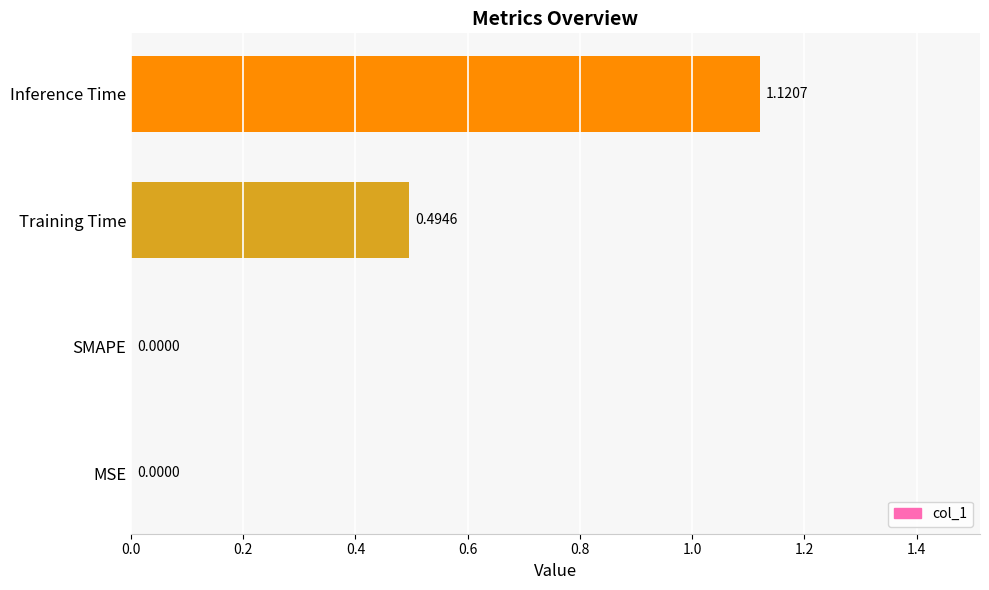

What is the change in value from Training Time to Inference Time?

+0.6